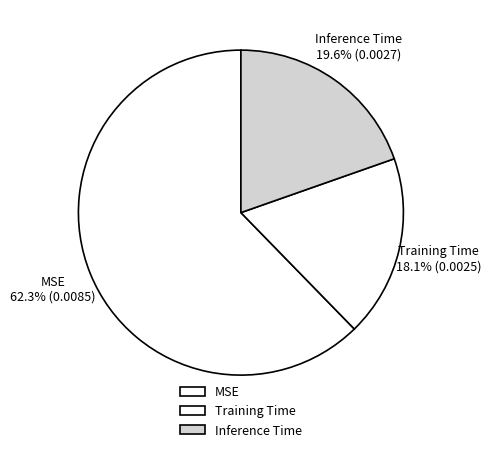

To the nearest percent, what is the difference between the largest and smallest slice percentages?

44%